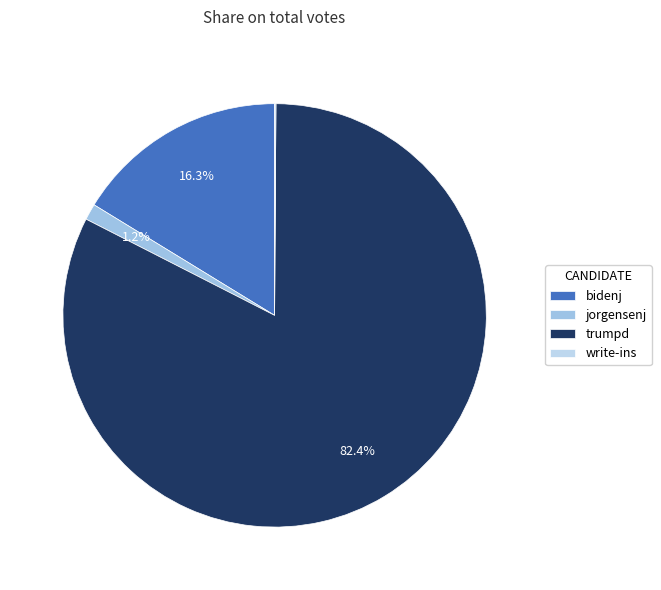

To the nearest percent, what portion does bidenj represent?

16%